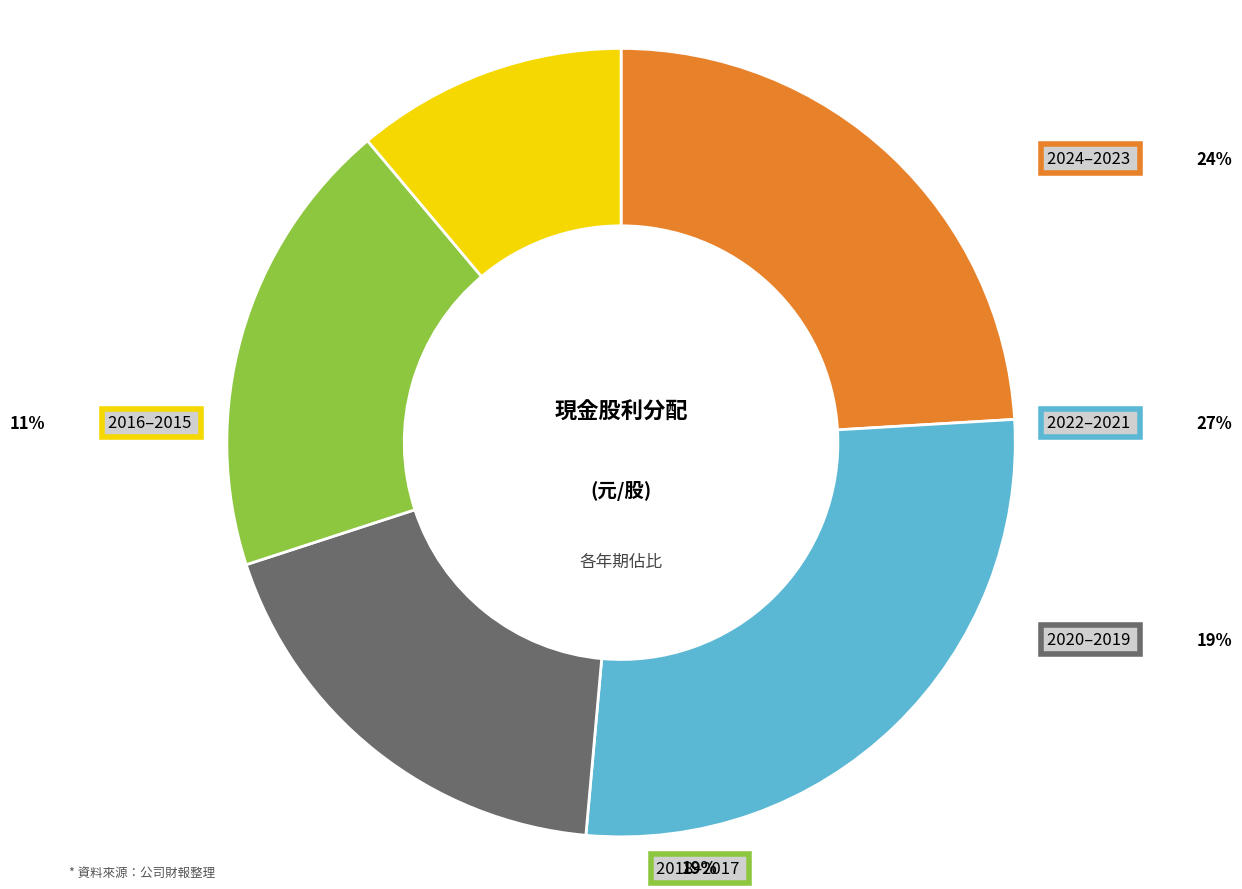

Does any single category account for the majority?

No